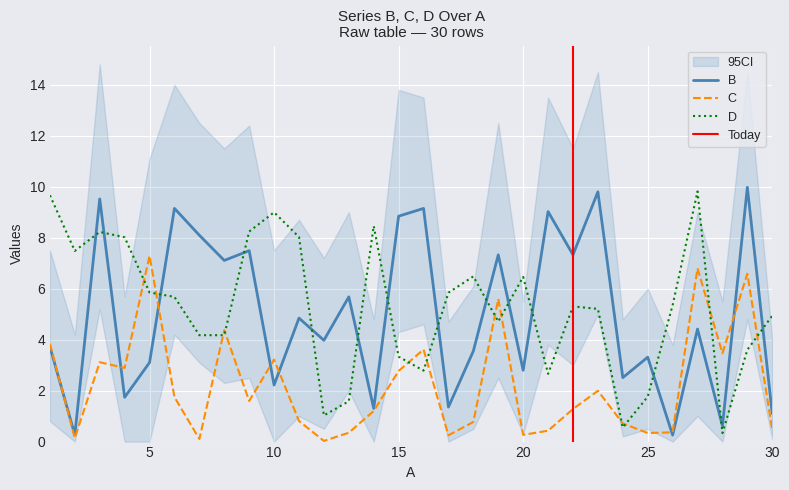

In C, how many points are higher than both neighbors (excluding endpoints)?

9